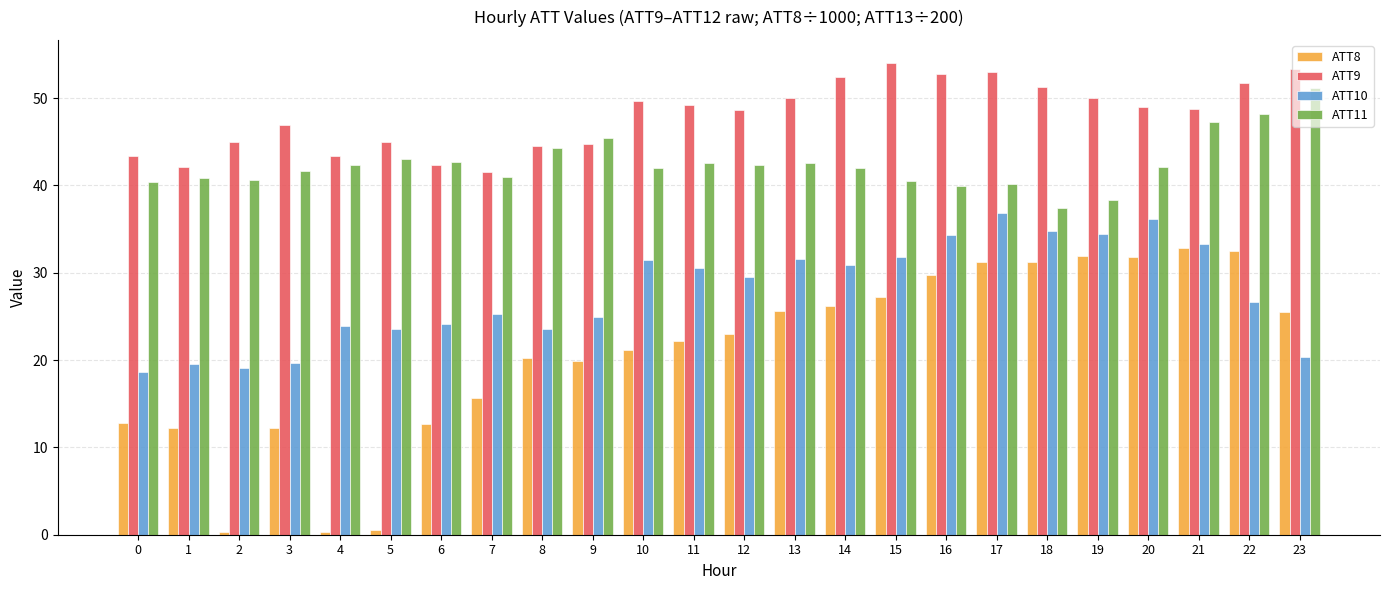

What is the spread (max minus min) of values at 9?

25.6